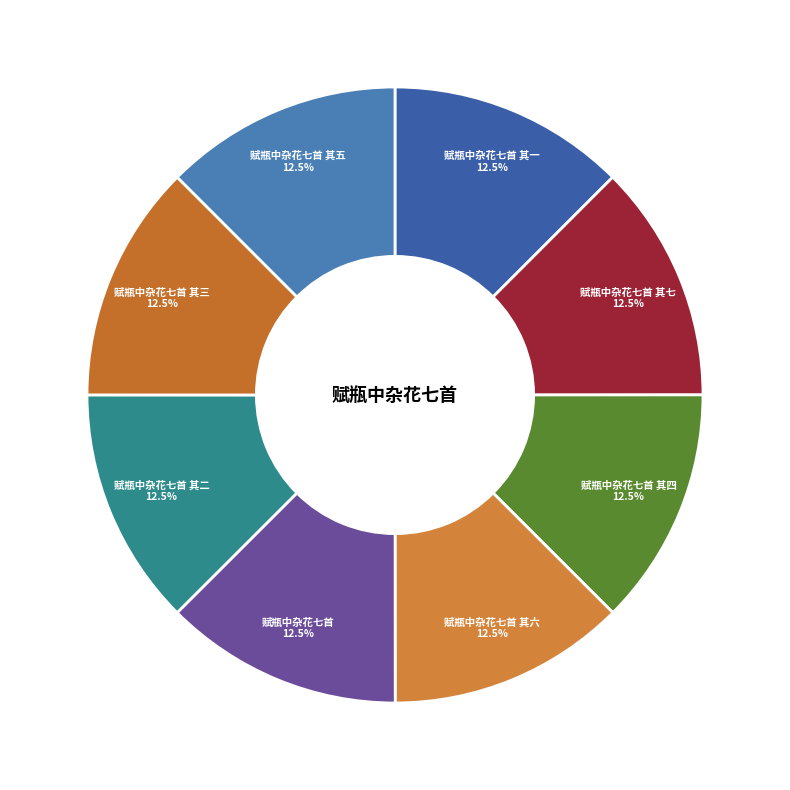

Approximately how many times larger is the value at 赋瓶中杂花七首 其一 compared to 赋瓶中杂花七首 其七?

1.0